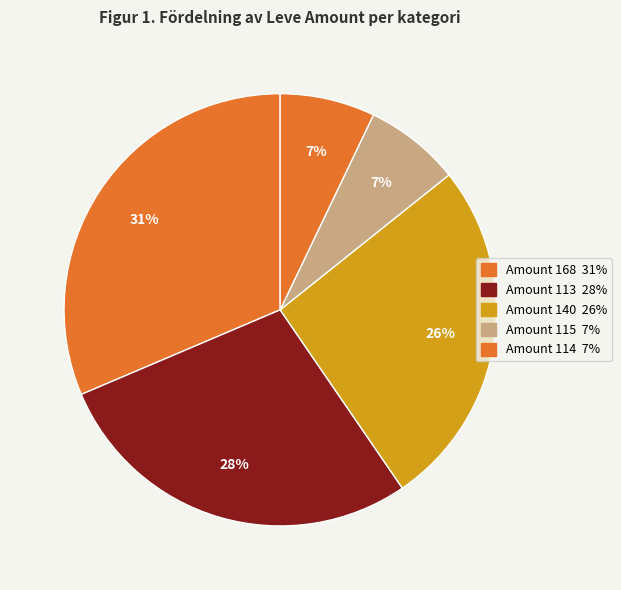

Count the number of slices in the pie.

5